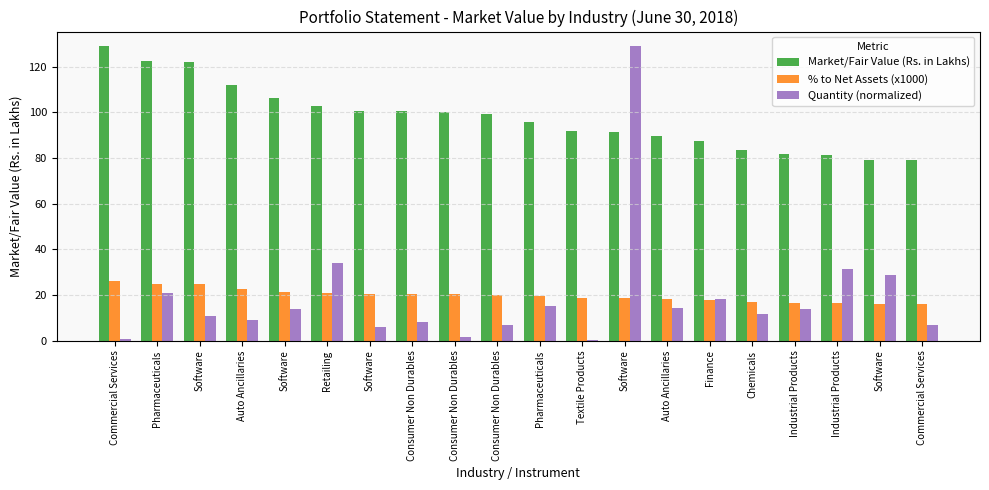

Which has a higher value, Auto Ancillaries or Pharmaceuticals?

Auto Ancillaries